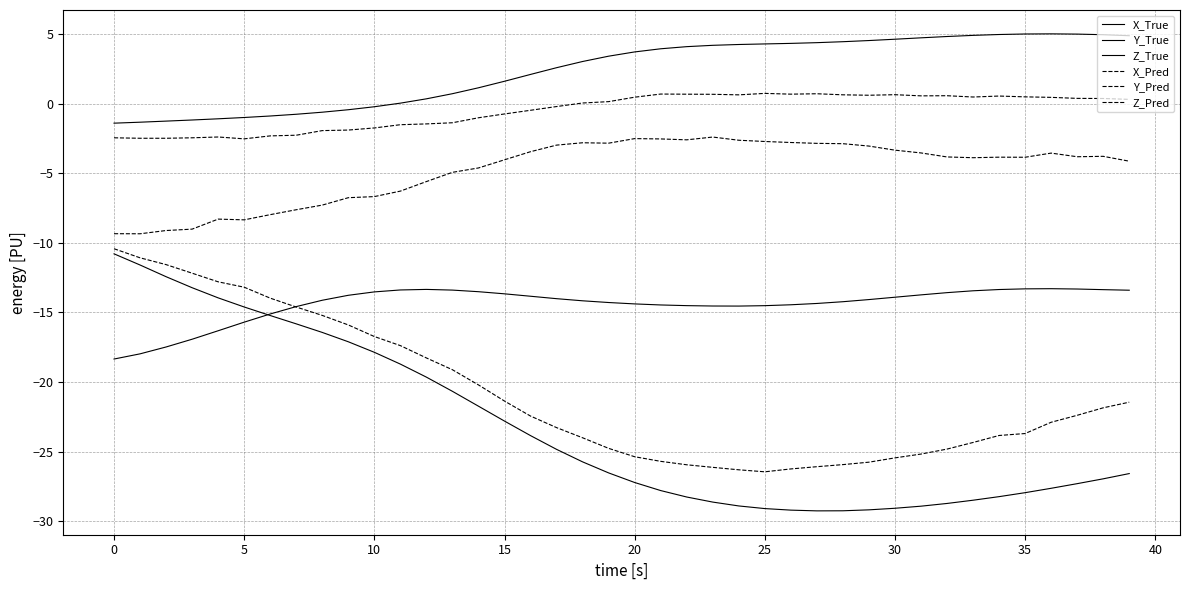

What is the value of the X_True point at the 20th from the left?

-26.5